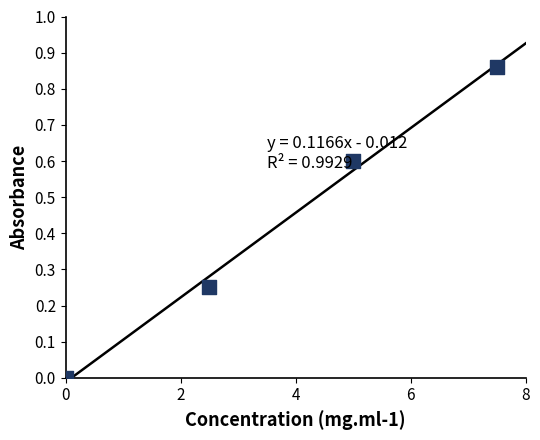

What is the average Y value?

0.4